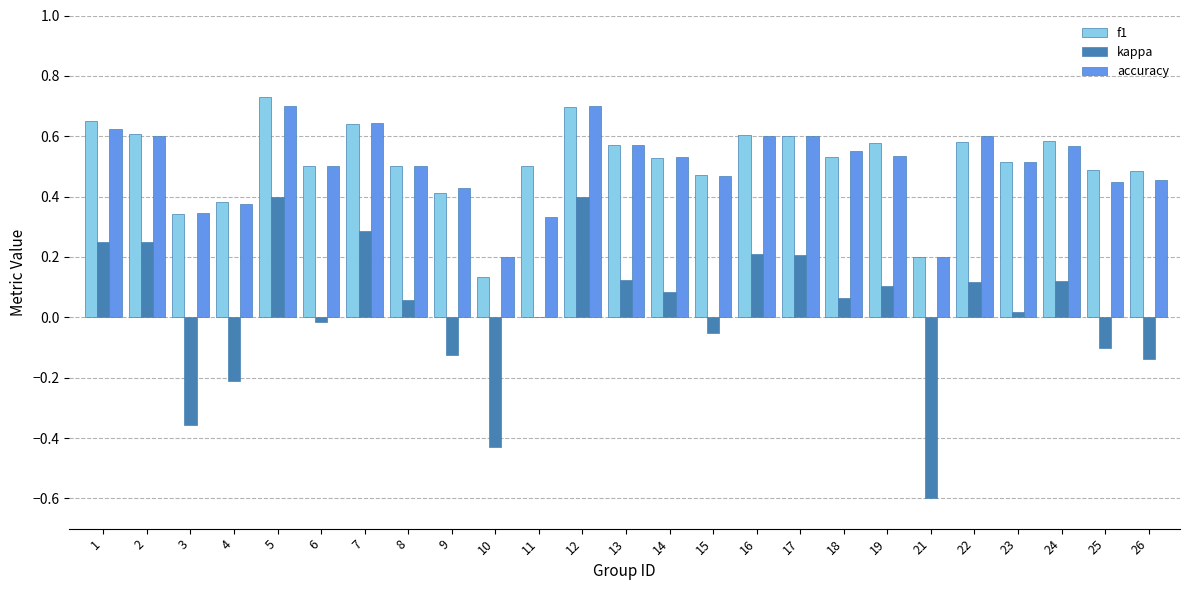

The value of kappa at 9 is -0.2. True or false?

False